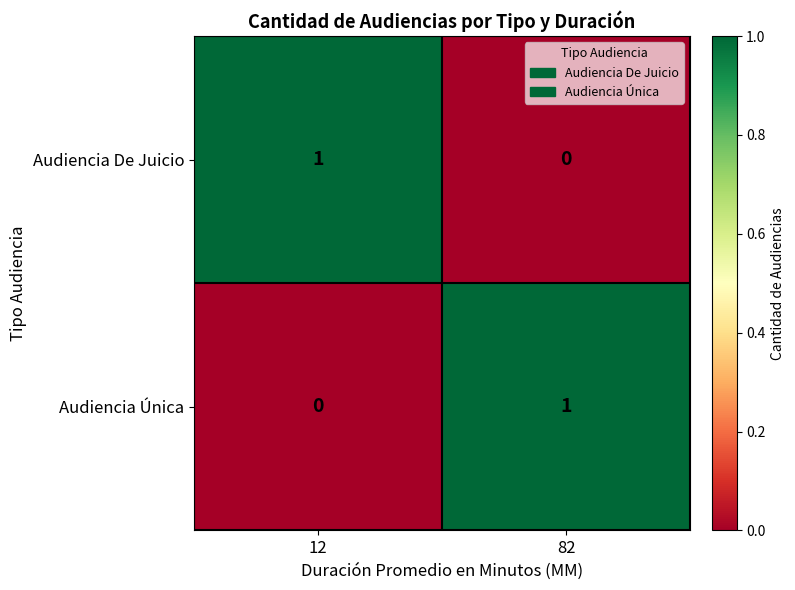

At which label is Audiencia Única closest to 0?

12